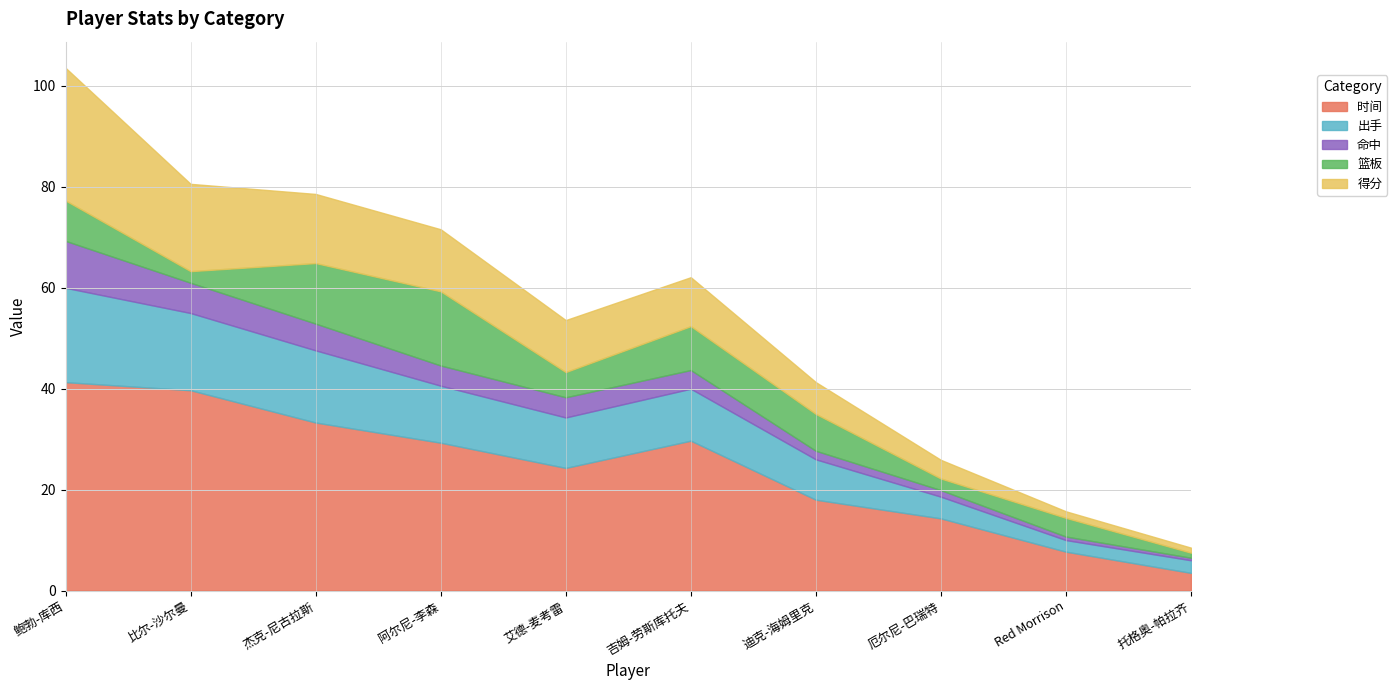

True or false: 篮板 and 时间 cross at least once.

False